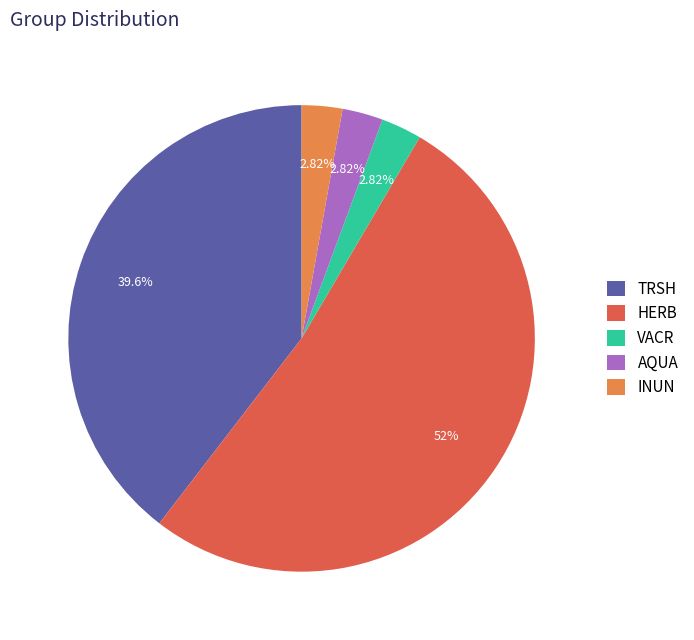

What portion of the pie excludes TRSH?

60.4%